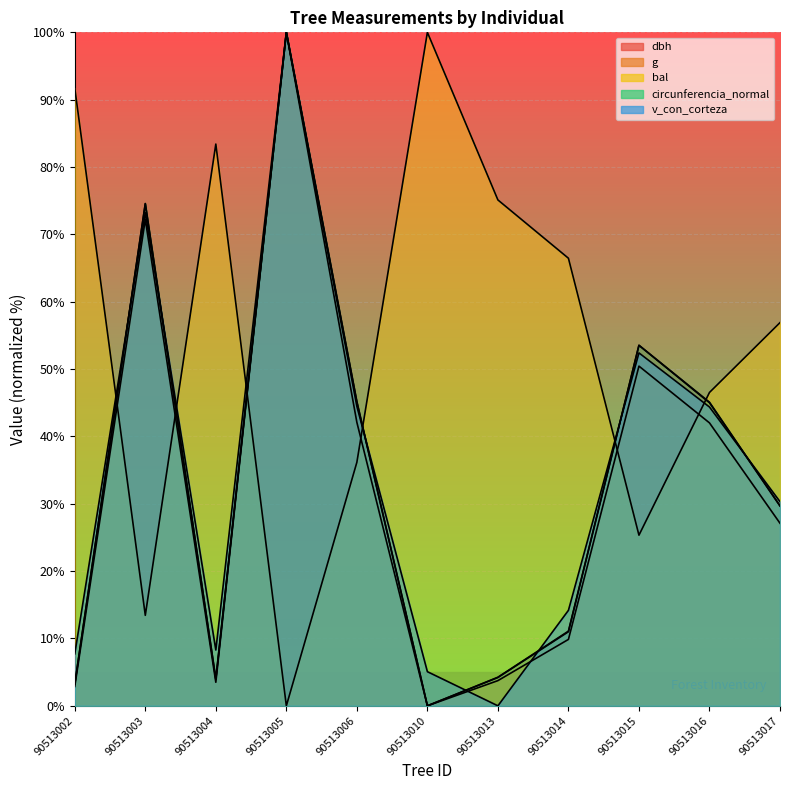

Rank the series at 90513017 from highest to lowest value.

bal, v_con_corteza, circunferencia_normal, dbh, g